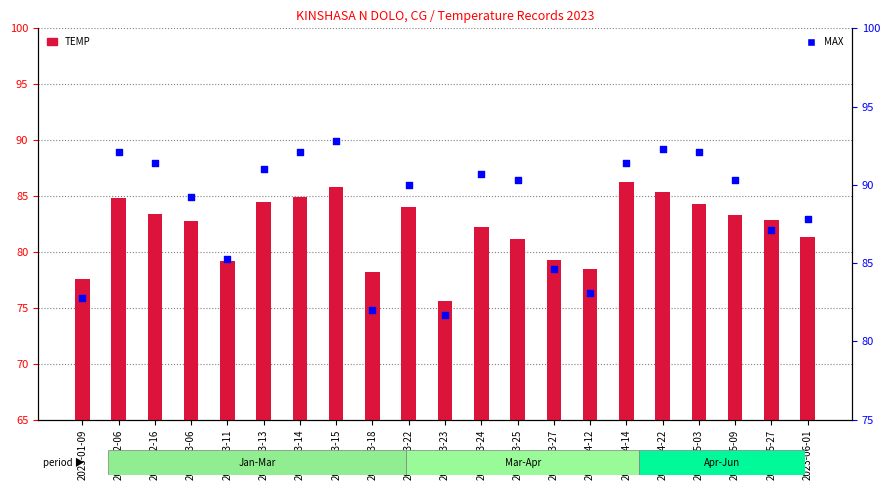

Which series has the largest Y range (max minus min)?

MAX